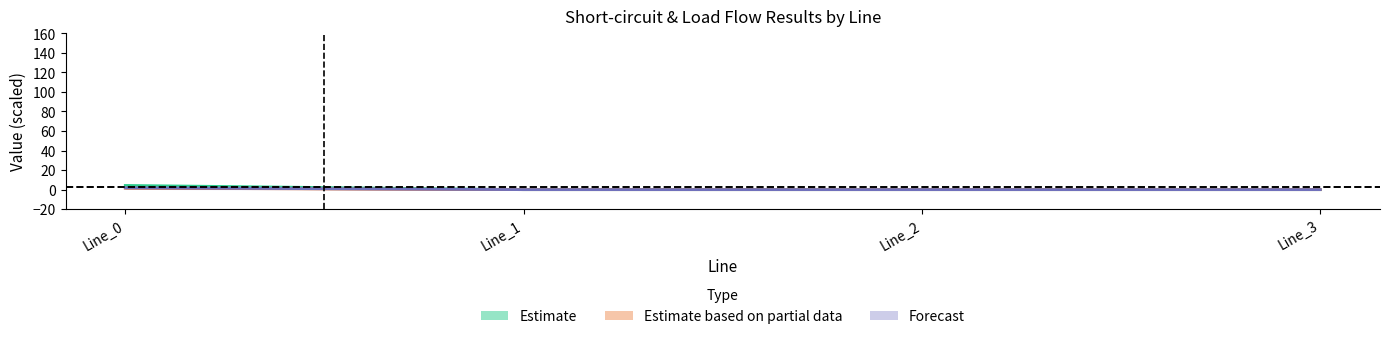

At which category is the sum across all series the highest?

Line_0